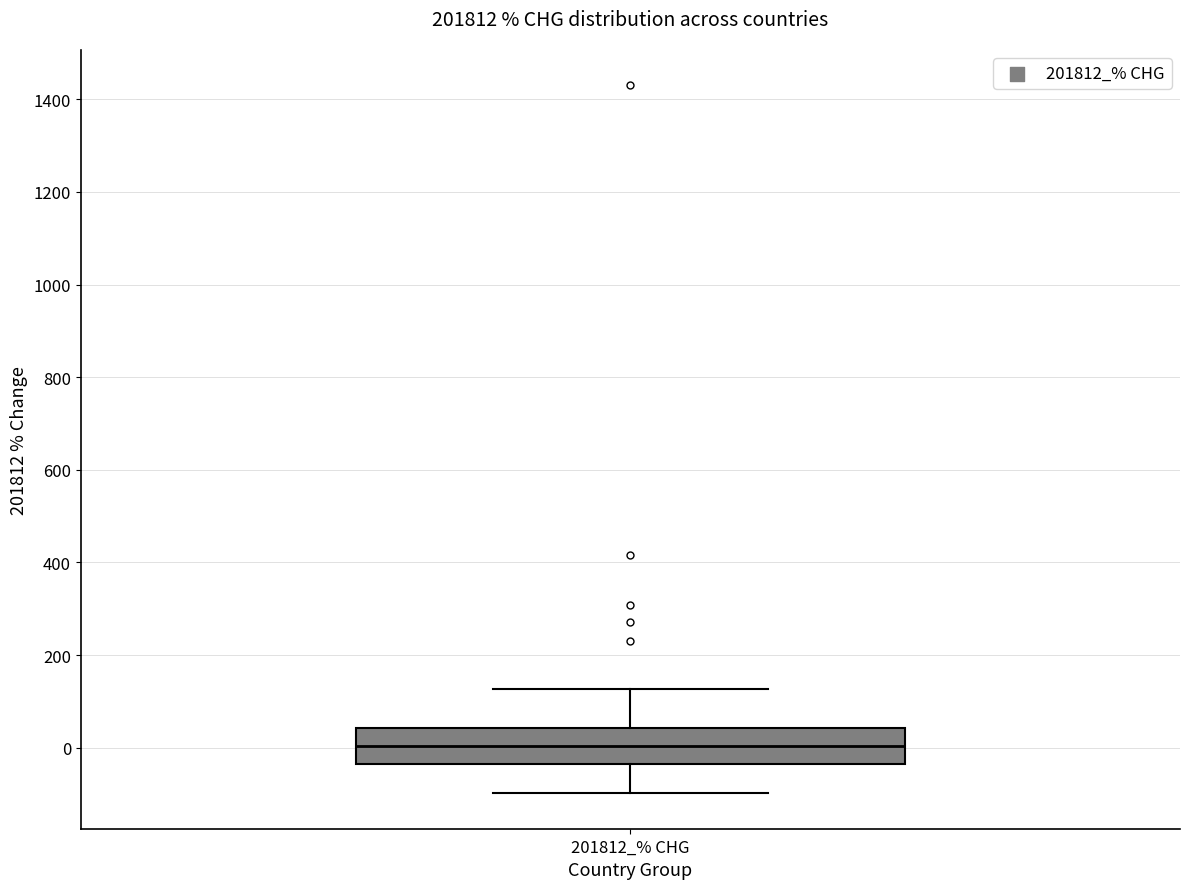

Transcribe this box plot: give where the median line is, the range the box spans, and where the two whiskers end, as read against the y-axis. The values are not printed on the chart, so give them approximately, as read against the axis.

median 0, box -40 to 40, whiskers -100 to 120